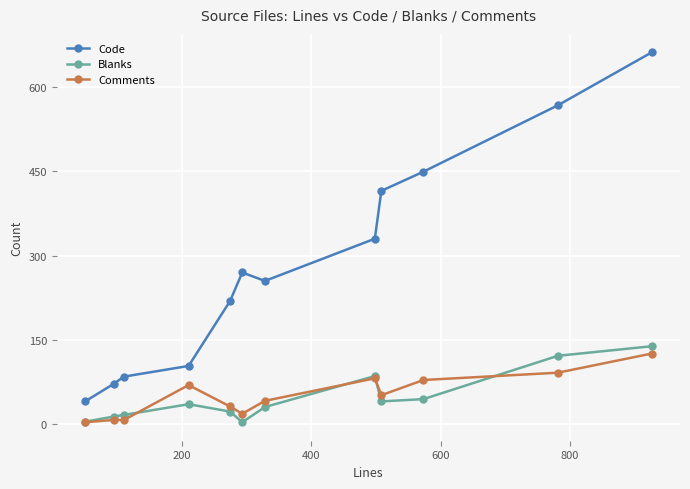

True or false: Blanks has more than 0 points higher than both neighbors.

True